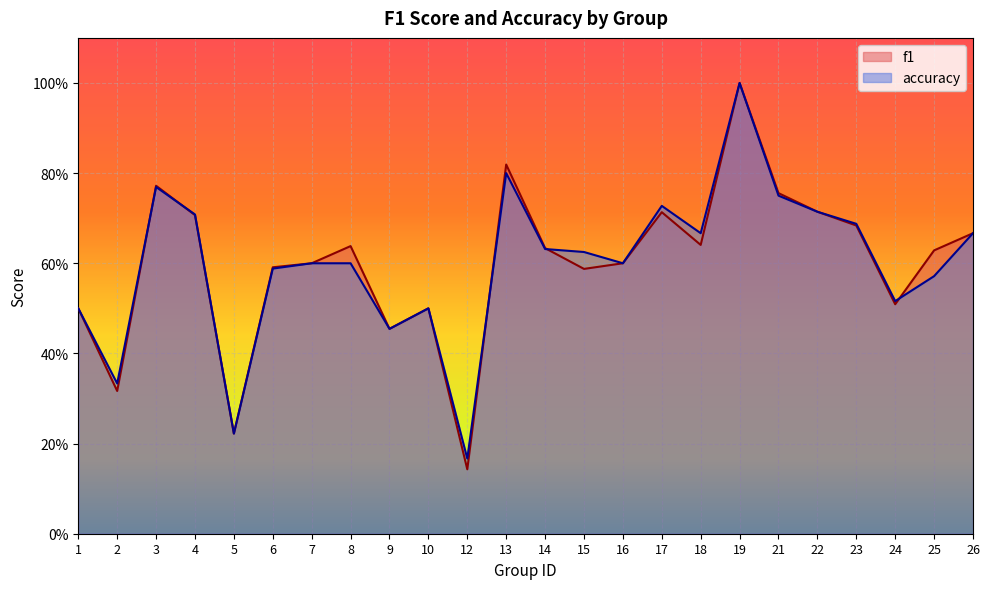

Is the value of accuracy at 7 greater than the value of f1 at 13?

No